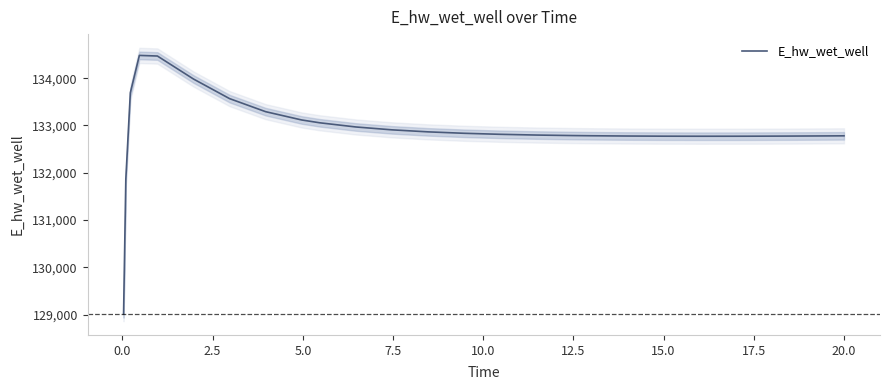

What is the lowest value of the E_hw_wet_well series?

129015.6